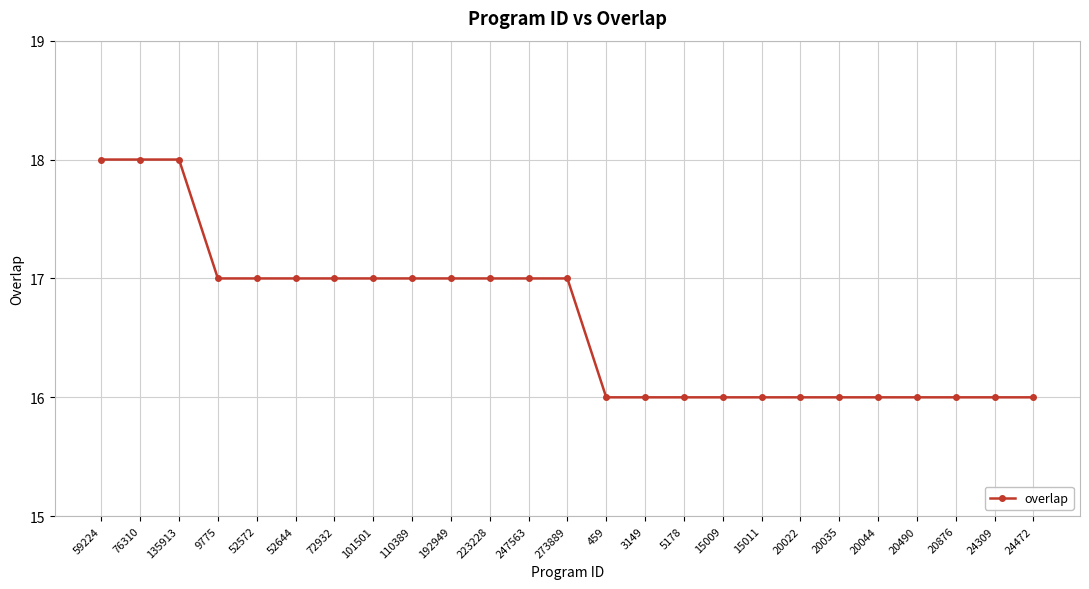

How many lines are shown in the chart?

1